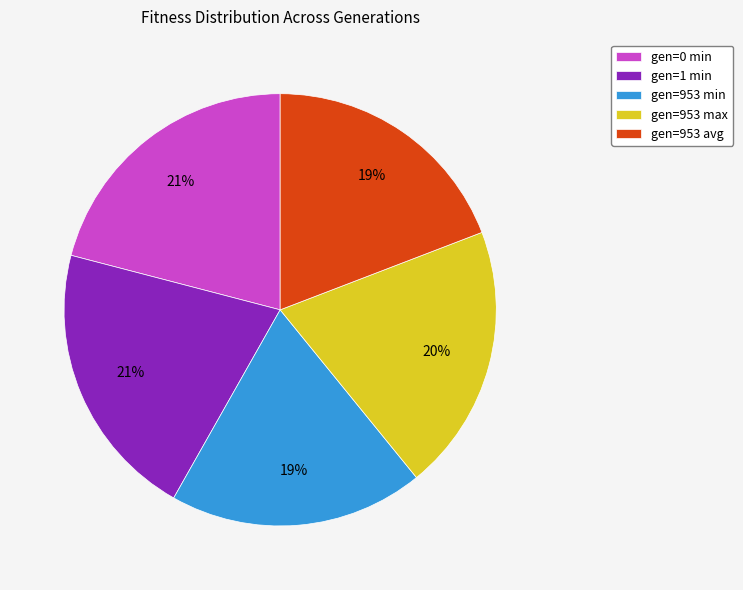

How many segments does this pie chart have?

5